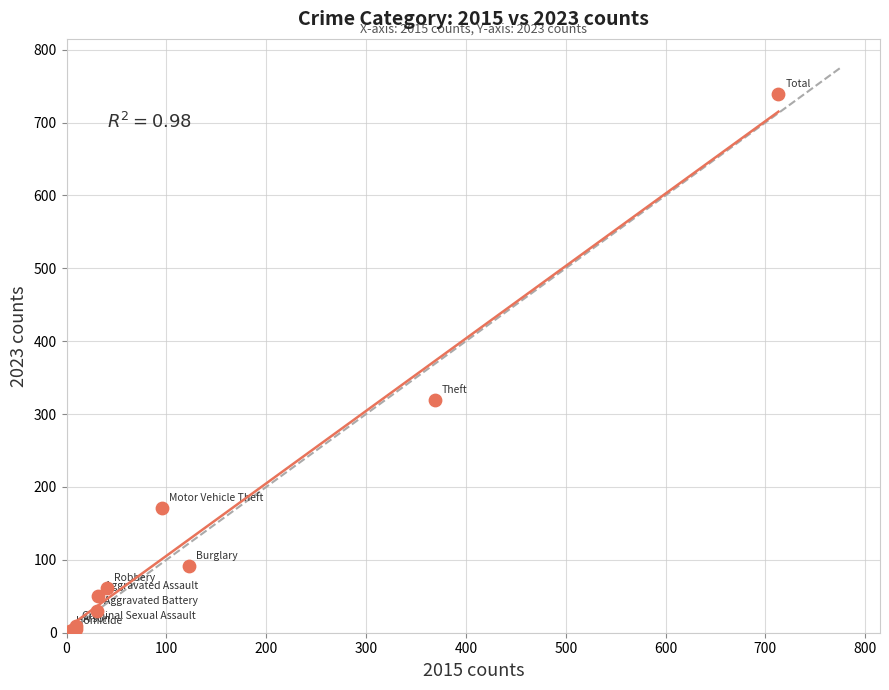

What Y value in the scatter plot is closest to 371?

319